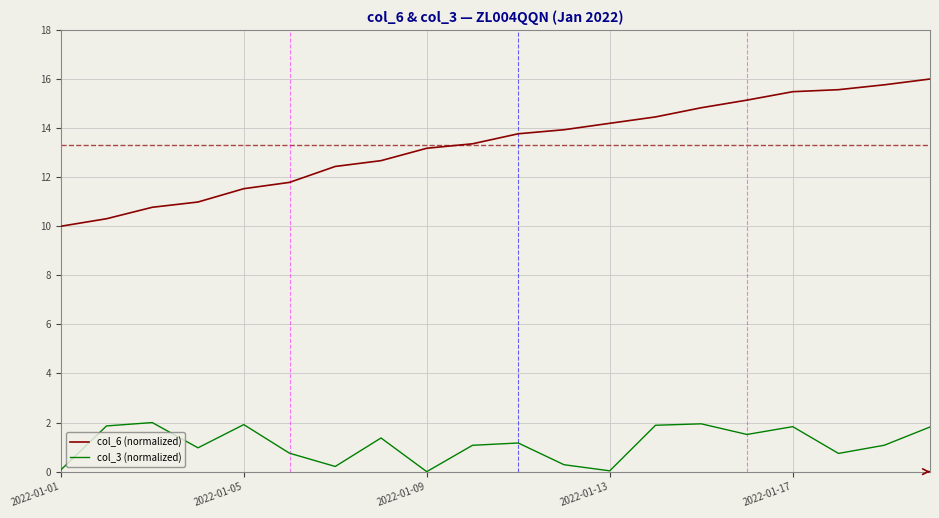

True or false: col_6 (normalized) has more than 2 points higher than both neighbors.

False